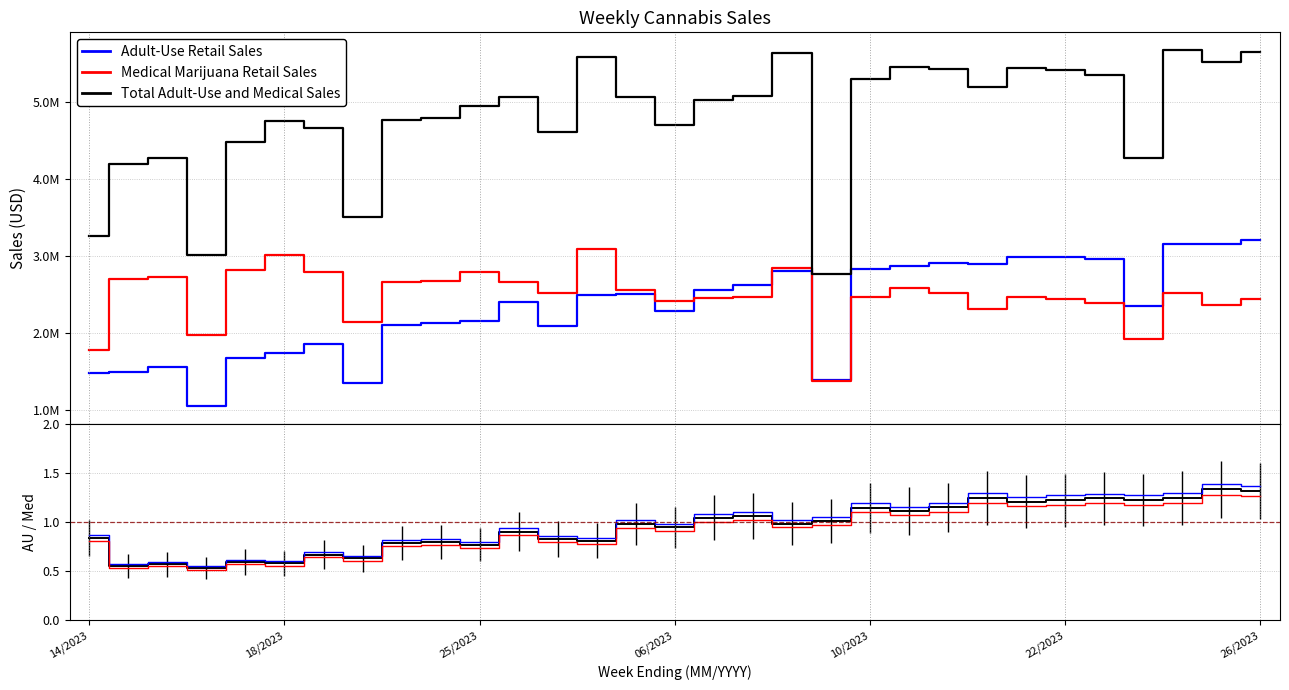

The Total Adult-Use and Medical Sales series shows 6129385.5 at 06/2023. True or false?

False